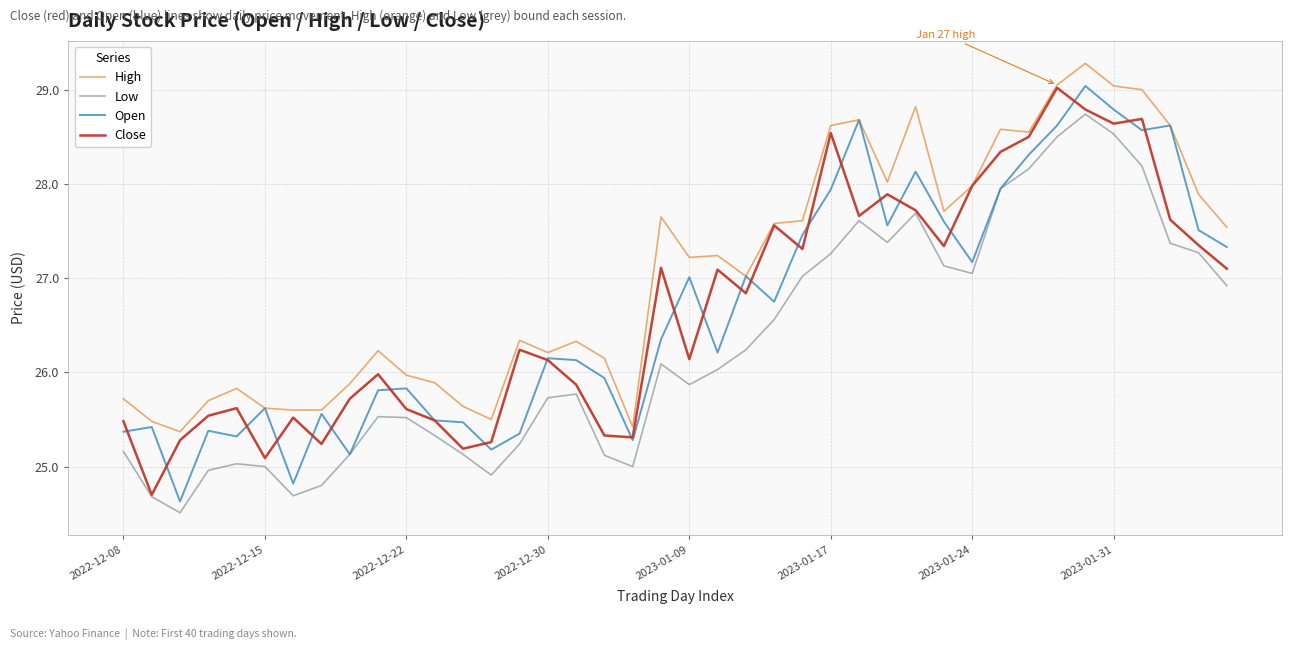

True or false: High and Low intersect in this chart.

False